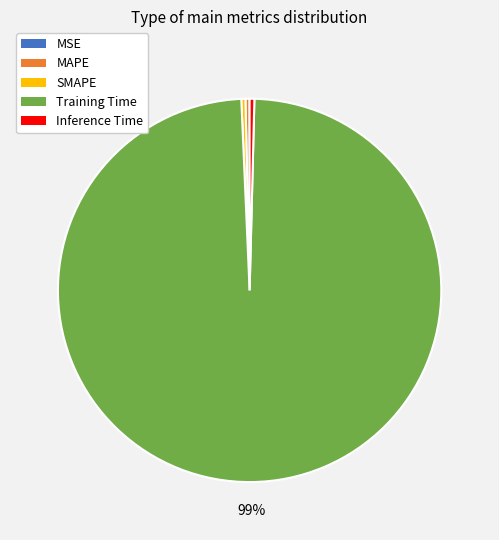

Combined, do SMAPE and Inference Time account for over 50%?

No